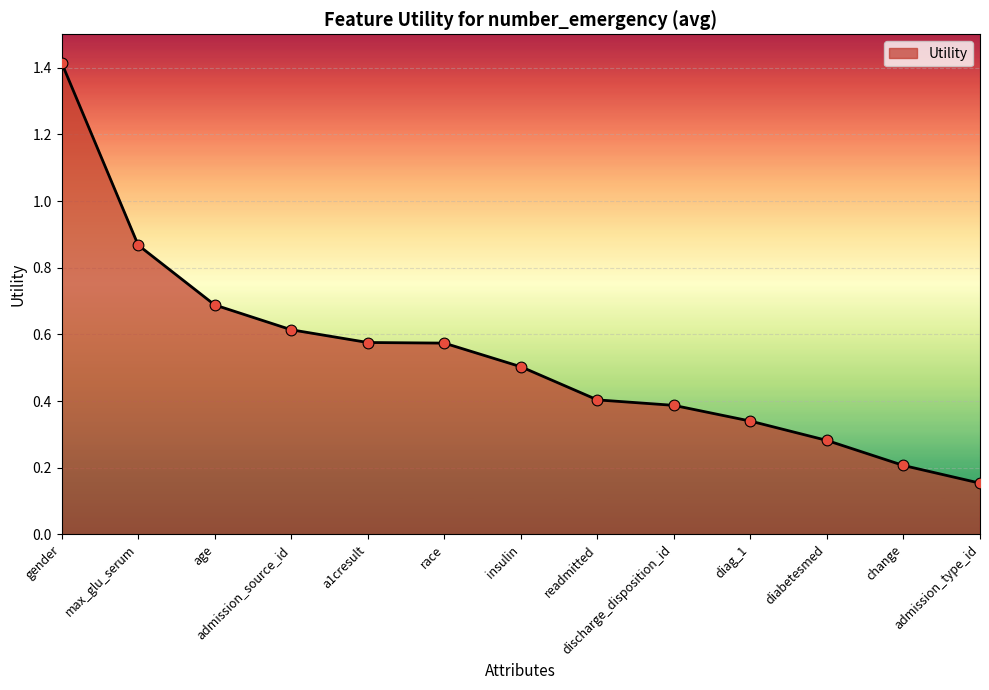

What is the change in value from a1cresult to change?

-0.4